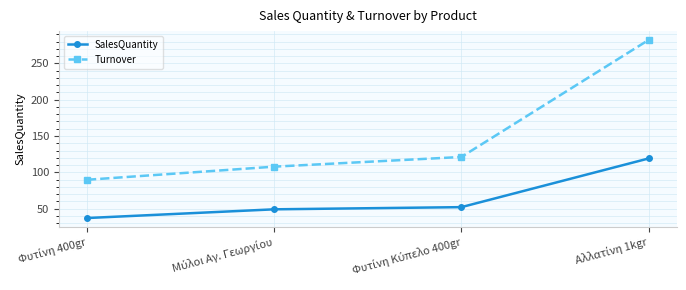

List the series in order of their peak value, highest first.

Turnover, SalesQuantity